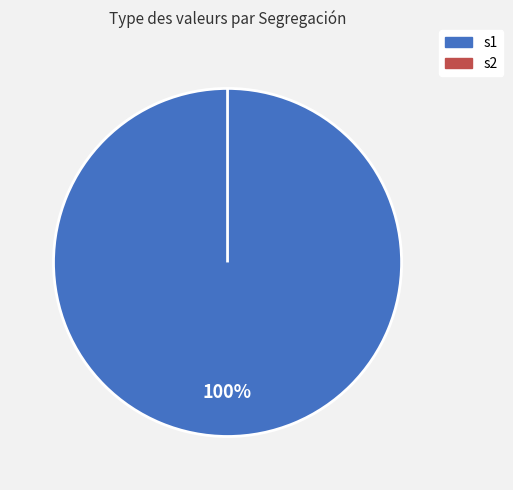

Combined, do s1 and s2 account for over 50%?

Yes